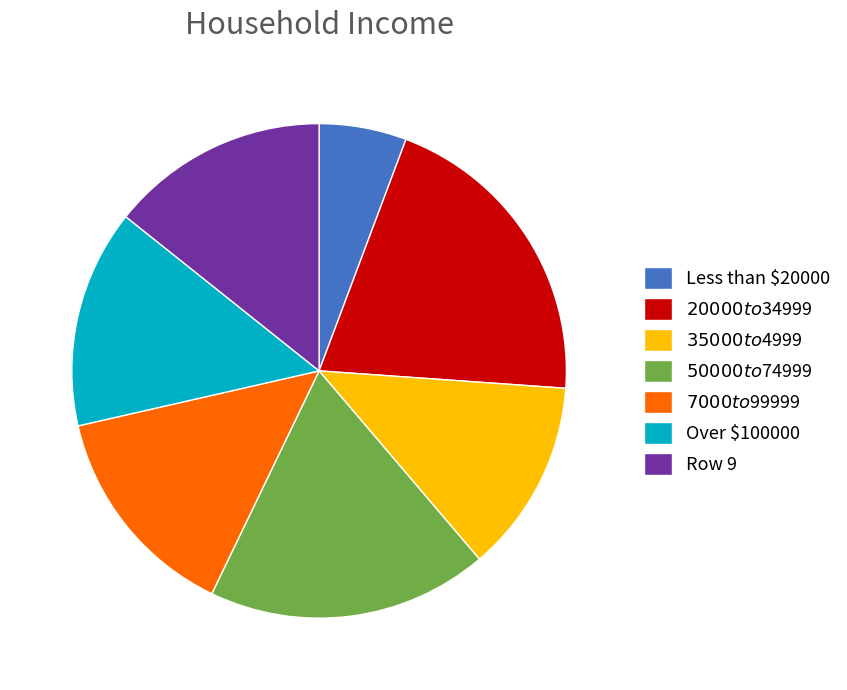

Does Less than $20000 account for over 50% of the chart?

No